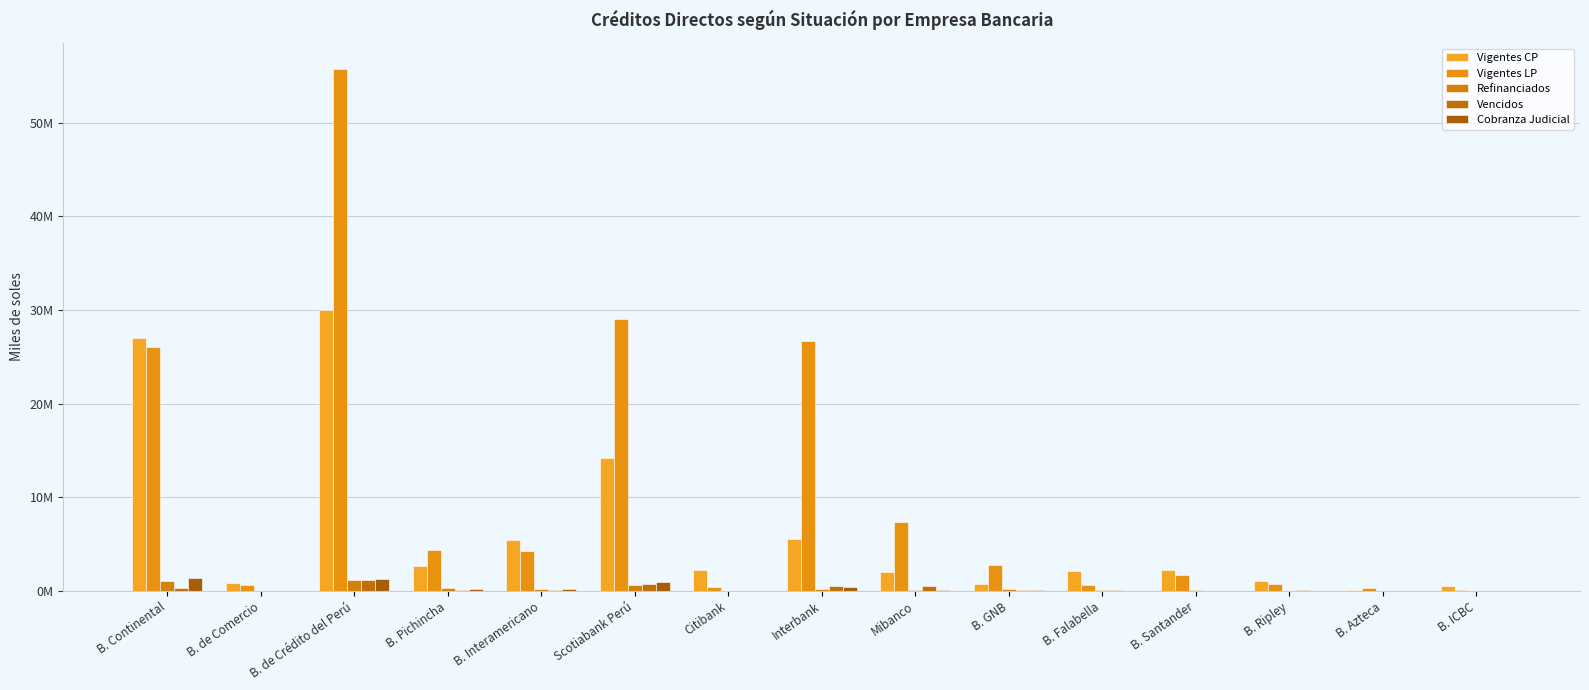

What is the difference between the highest and lowest values at B. Continental?

26725003.4